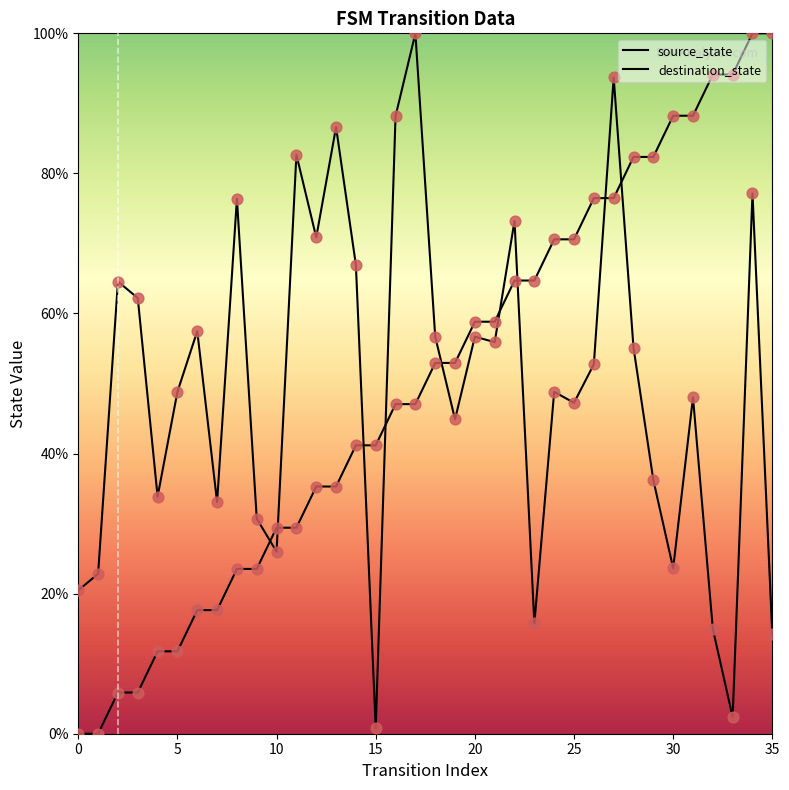

How many lines are shown in the chart?

2